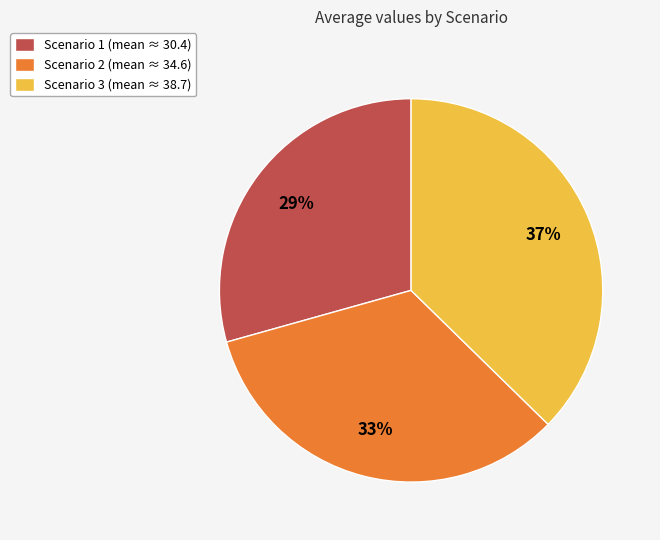

Which category has the smallest portion of the pie?

Scenario 1